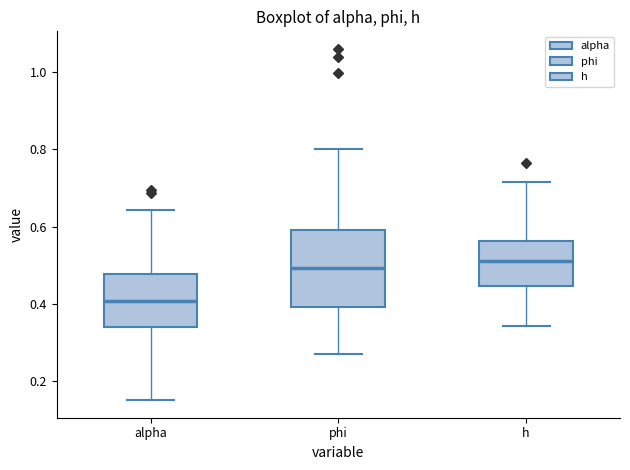

Where does the upper whisker of the box for h end on the y-axis? The values are not printed on the chart, so give them approximately, as read against the axis.

0.72